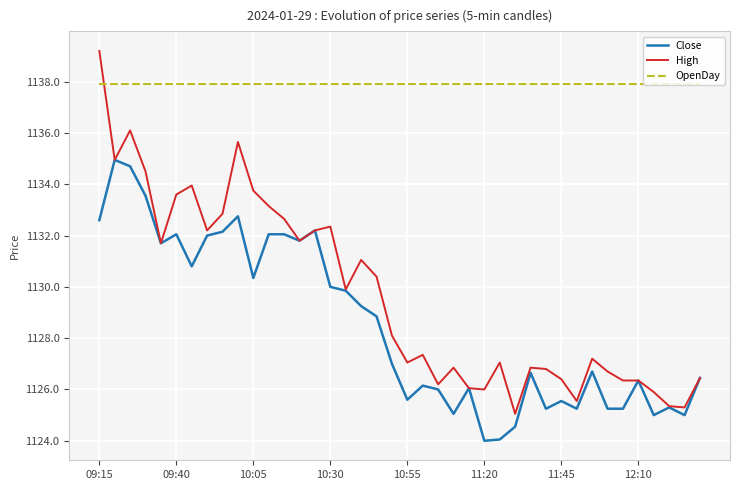

List the series in order of their peak value, highest first.

High, OpenDay, Close